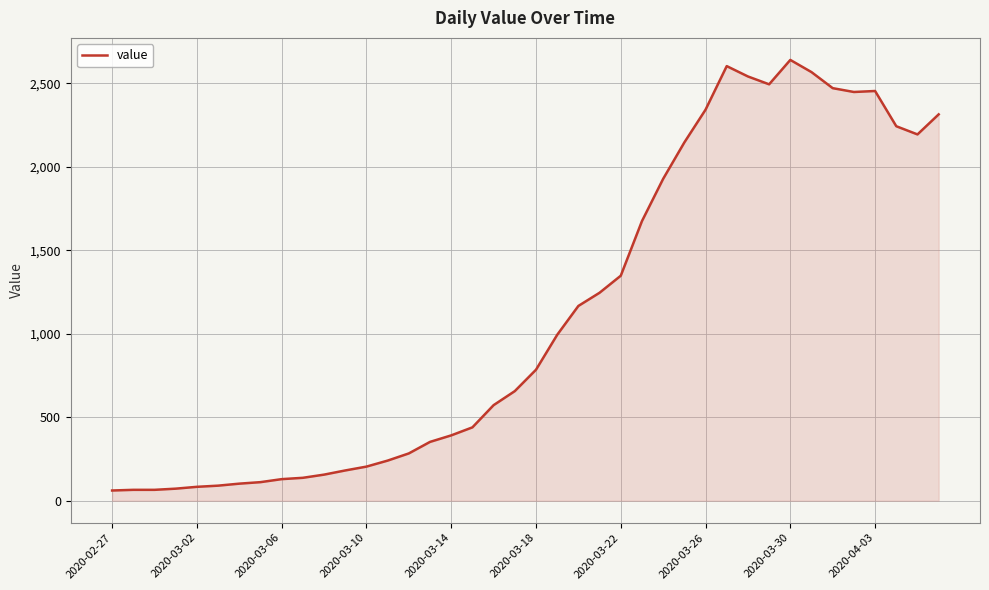

What is the greatest value displayed?

2639